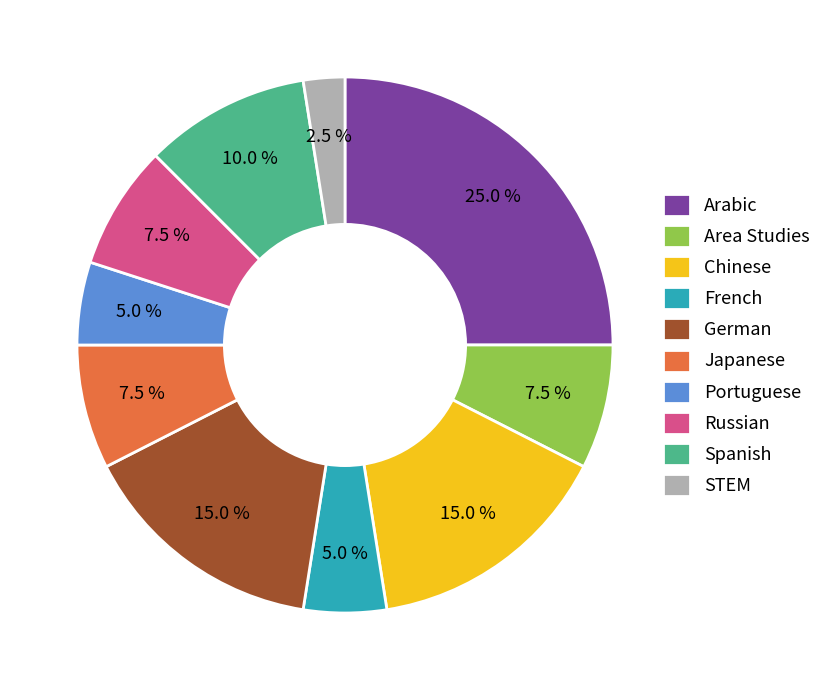

Does German represent more than half of the total?

No